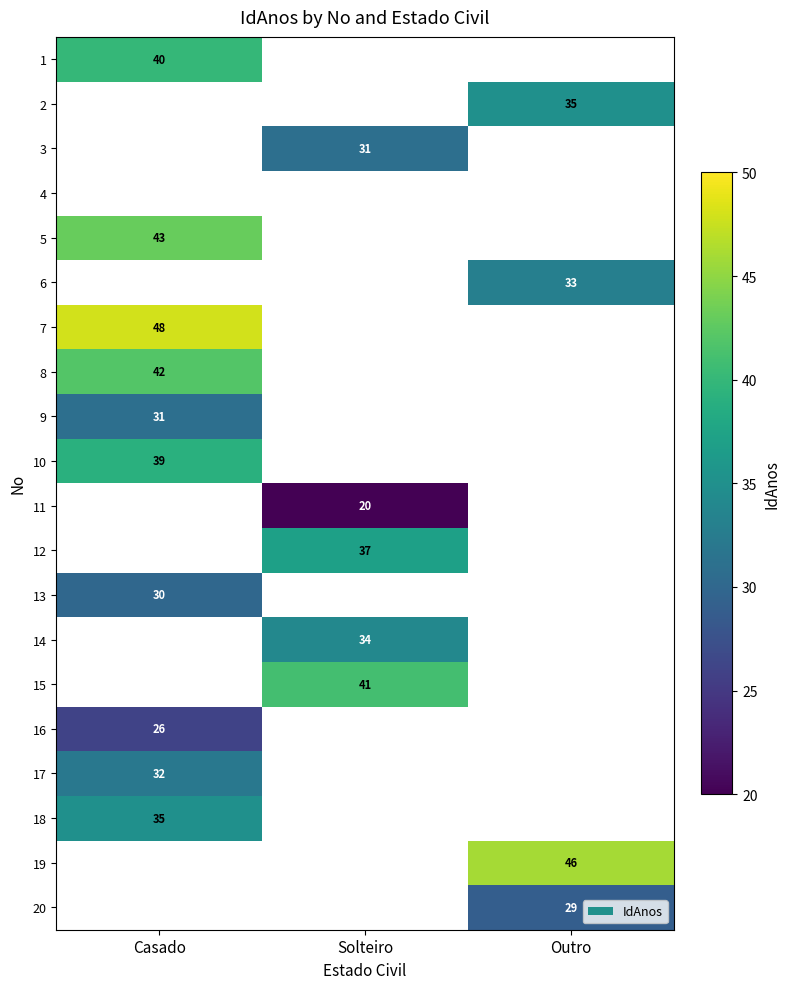

Is it true that 14 equals 61 at Solteiro?

False